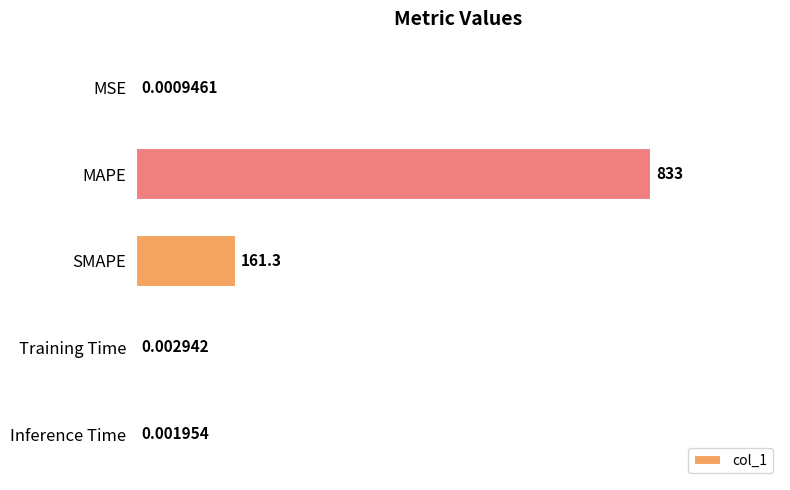

Between Training Time and Inference Time, which is larger?

Training Time